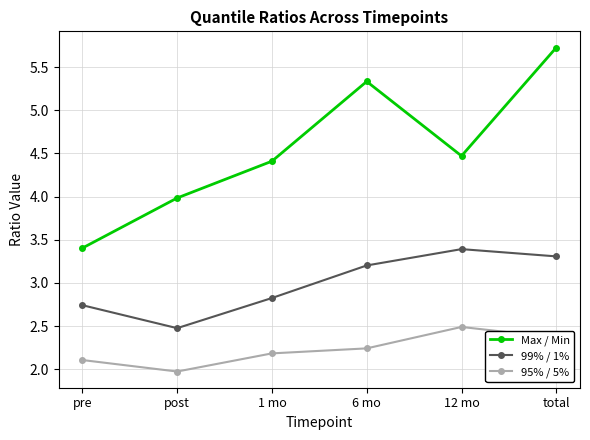

What is the label of the 5th point from the left?

12 mo